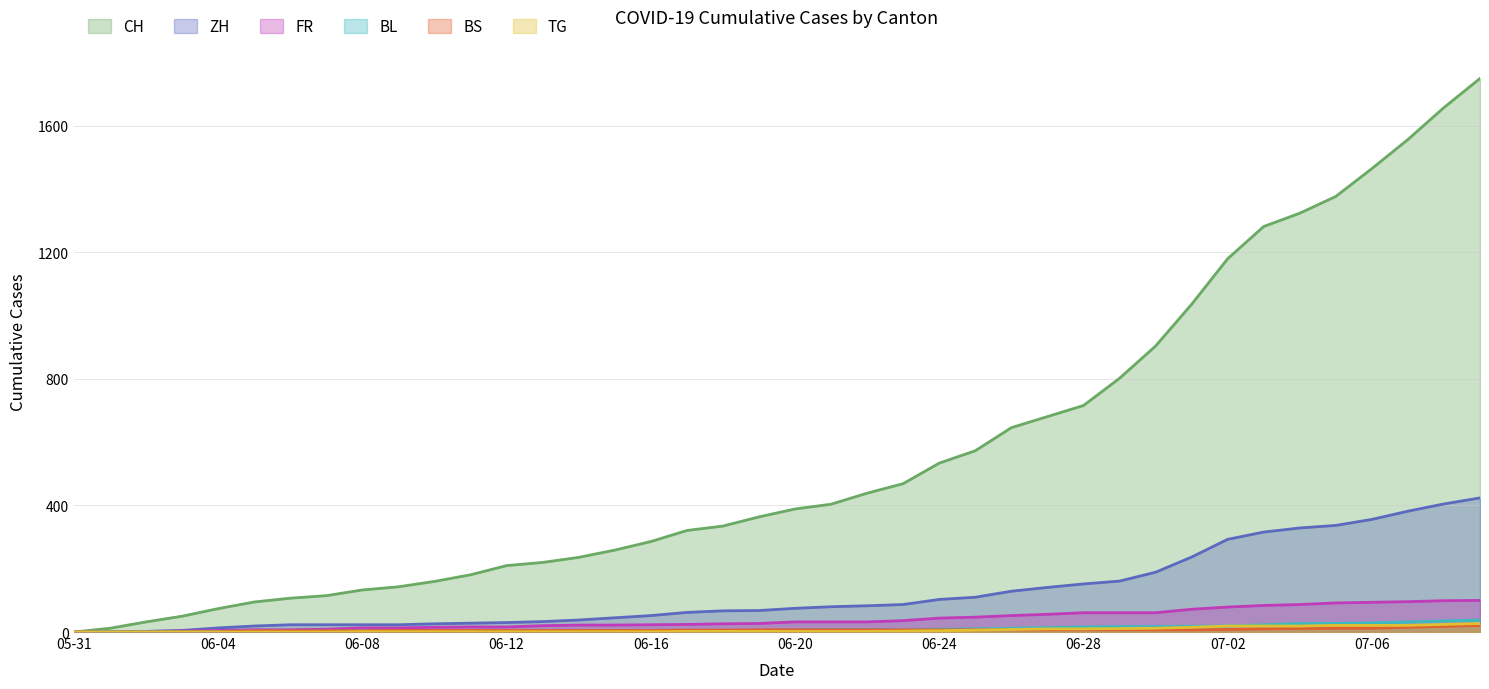

What is the approximate value of TG at 06-08?

1